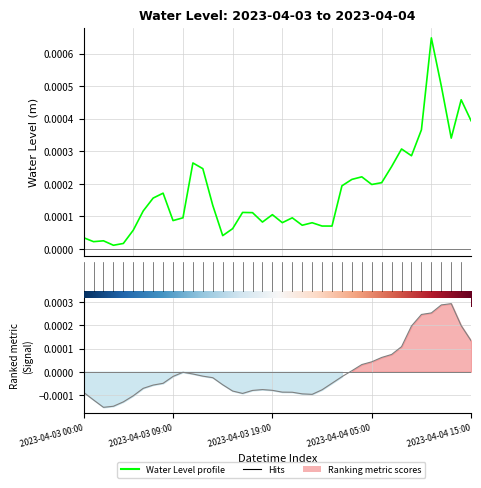

Does the chart have visible grid lines?

Yes